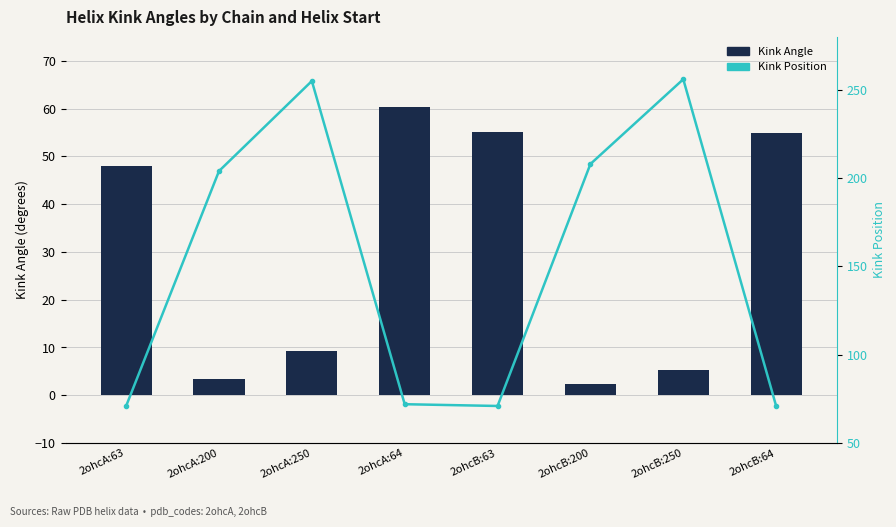

At which label does Kink Angle reach its peak?

2ohcA:64